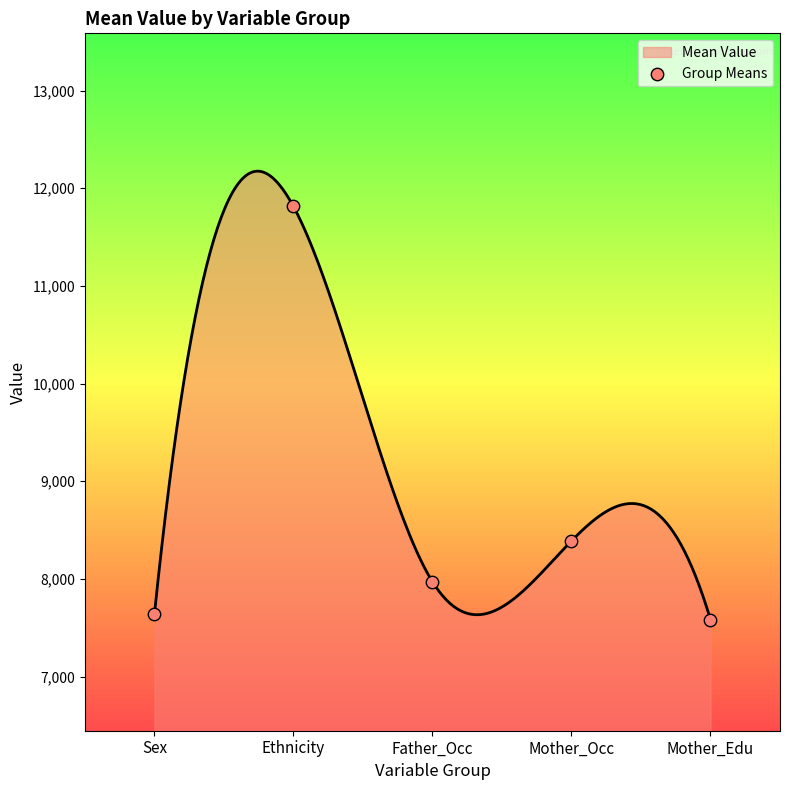

What is the change in value from Ethnicity to Mother_Occ?

-3424.1